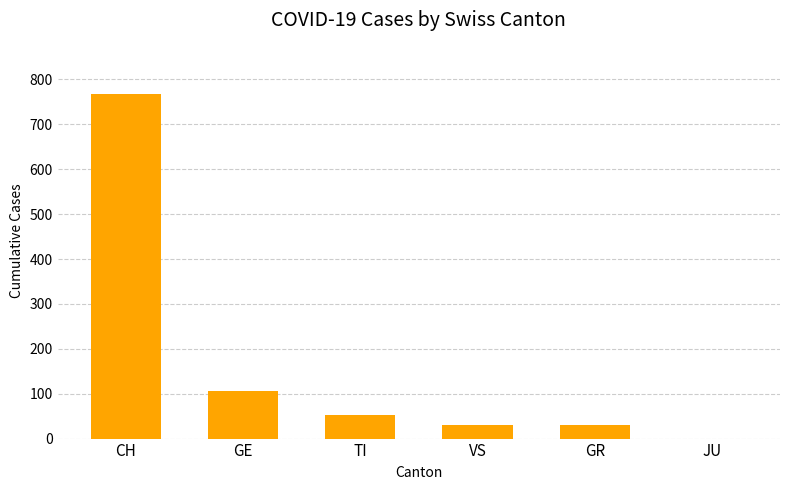

At which label does the data first exceed 53?

CH